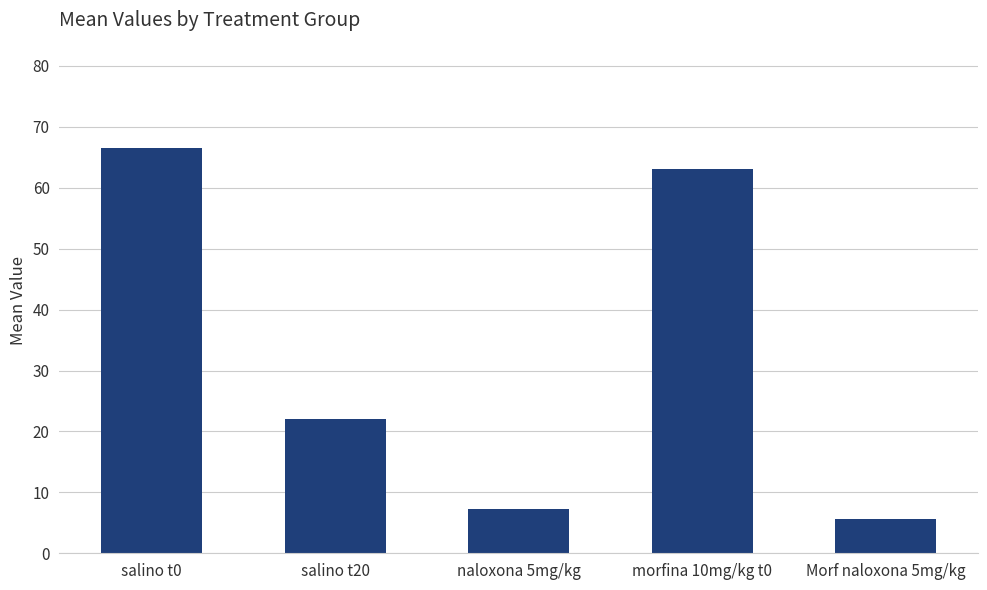

What is the greatest value displayed?

66.5